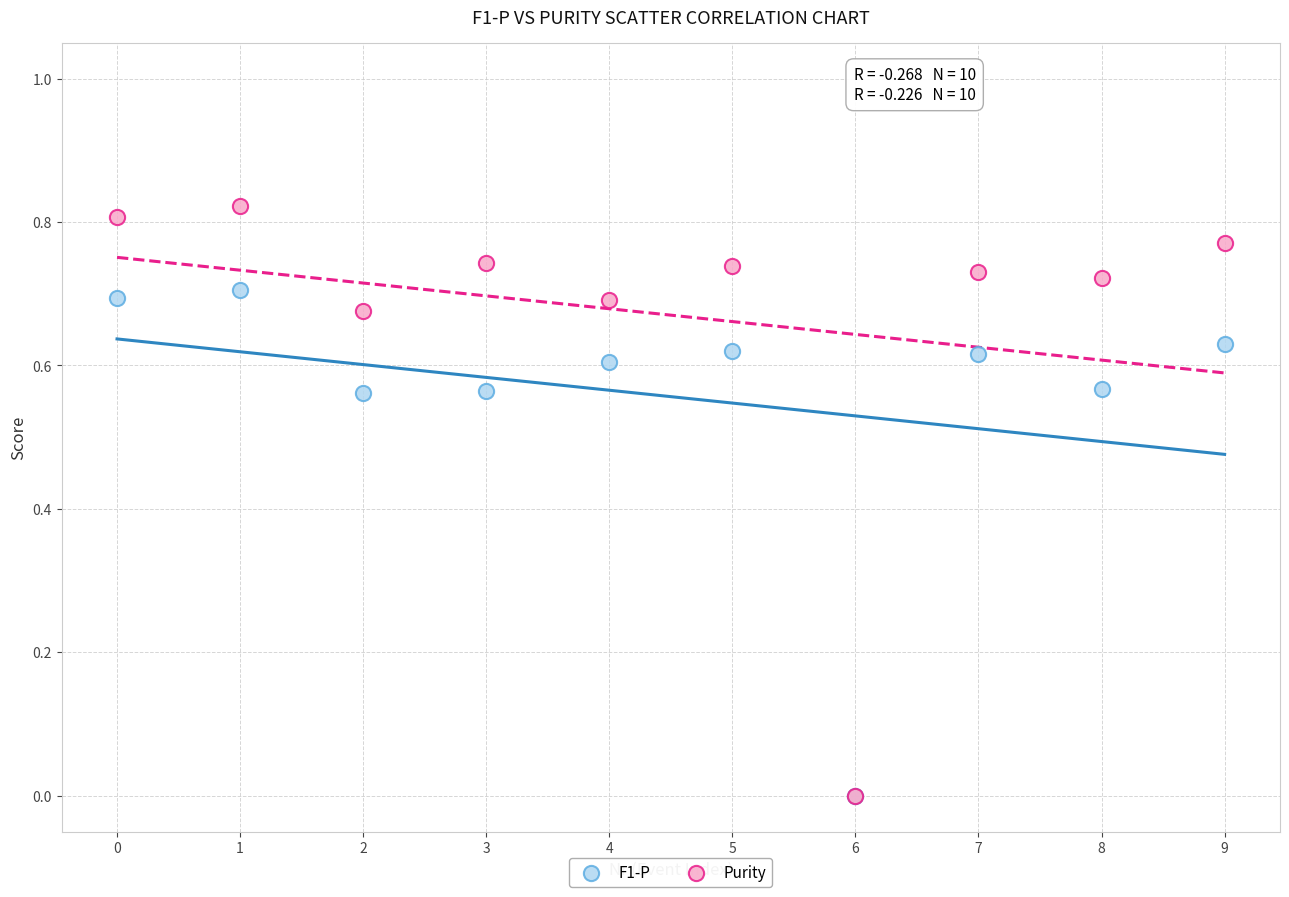

Which series contains the highest Y value?

Purity